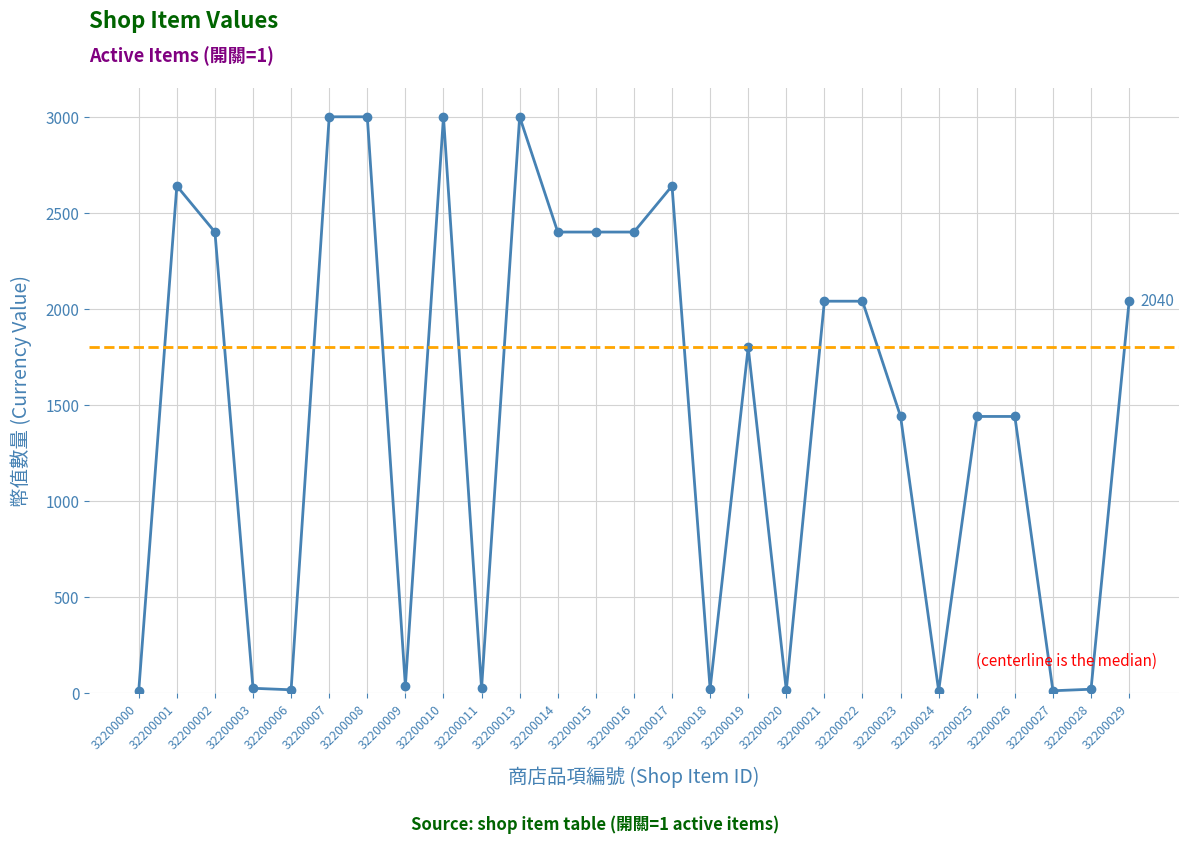

How many series are shown in this chart?

1